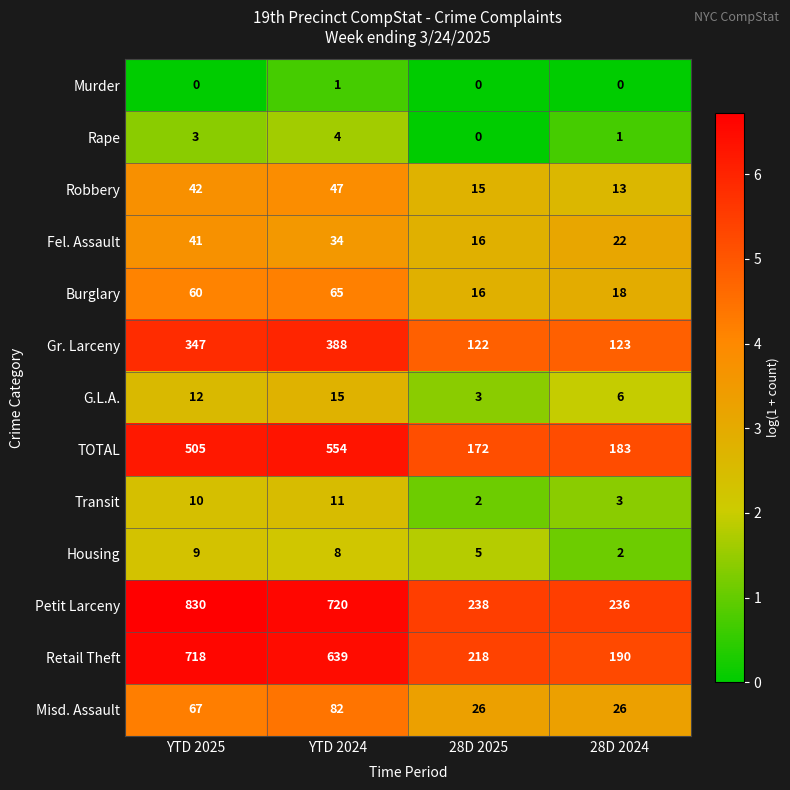

Rank the series at YTD 2025 from lowest to highest value.

Murder, Rape, Housing, Transit, G.L.A., Fel. Assault, Robbery, Burglary, Misd. Assault, Gr. Larceny, TOTAL, Retail Theft, Petit Larceny